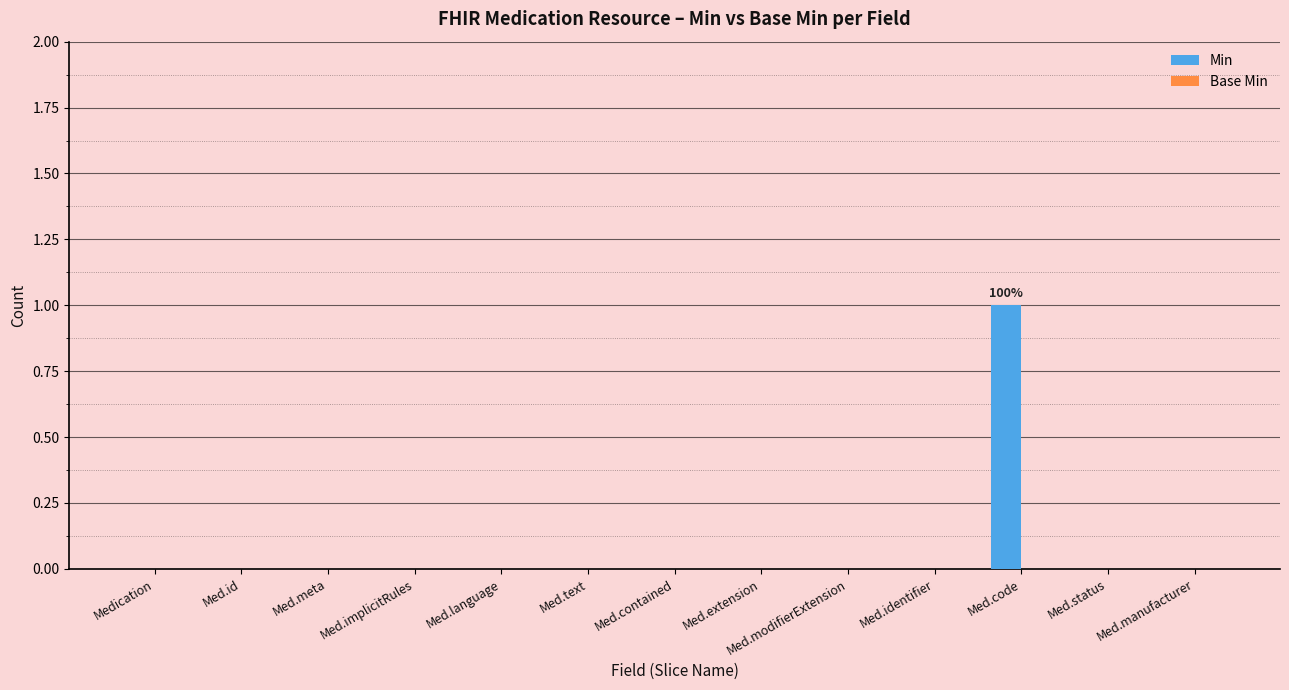

At which category does the chart reach its peak across all series?

Med.code